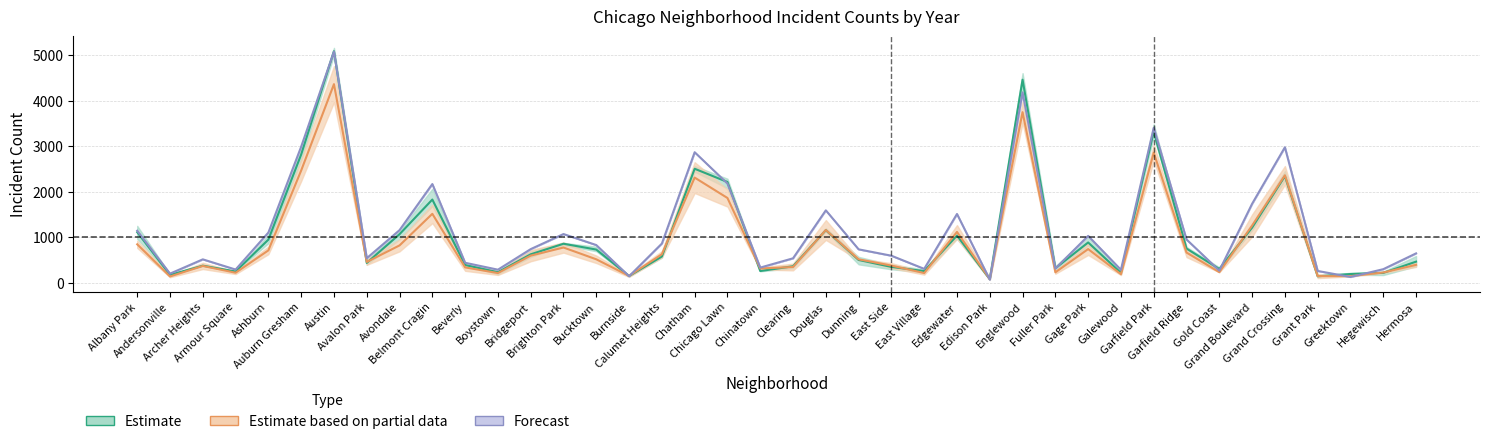

Which category has the lowest value across all series?

Edison Park